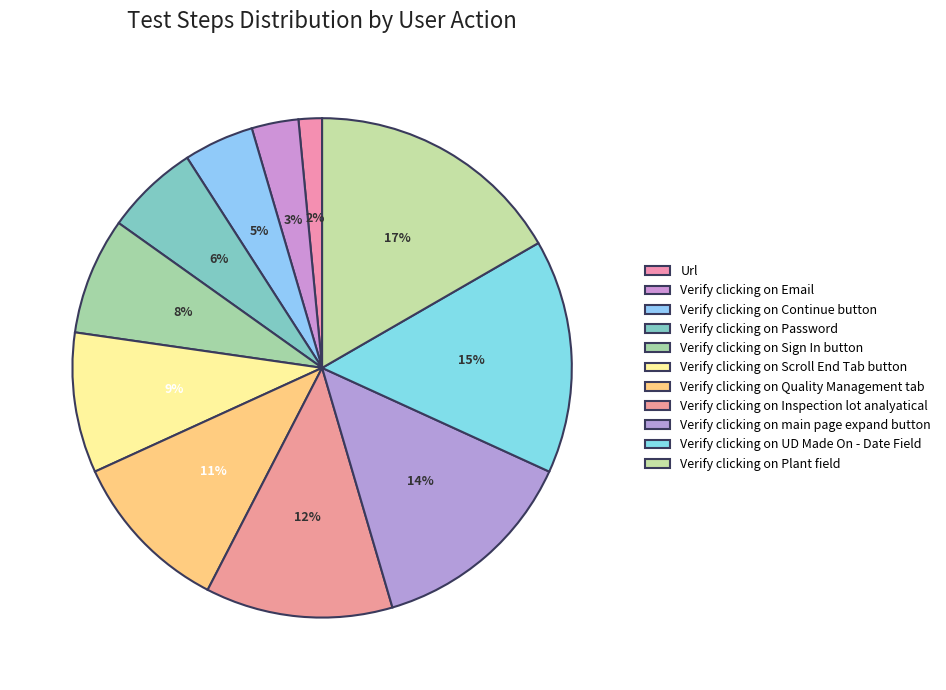

Combined, do Verify clicking on Inspection lot analyatical and Verify clicking on Scroll End Tab button account for over 50%?

No